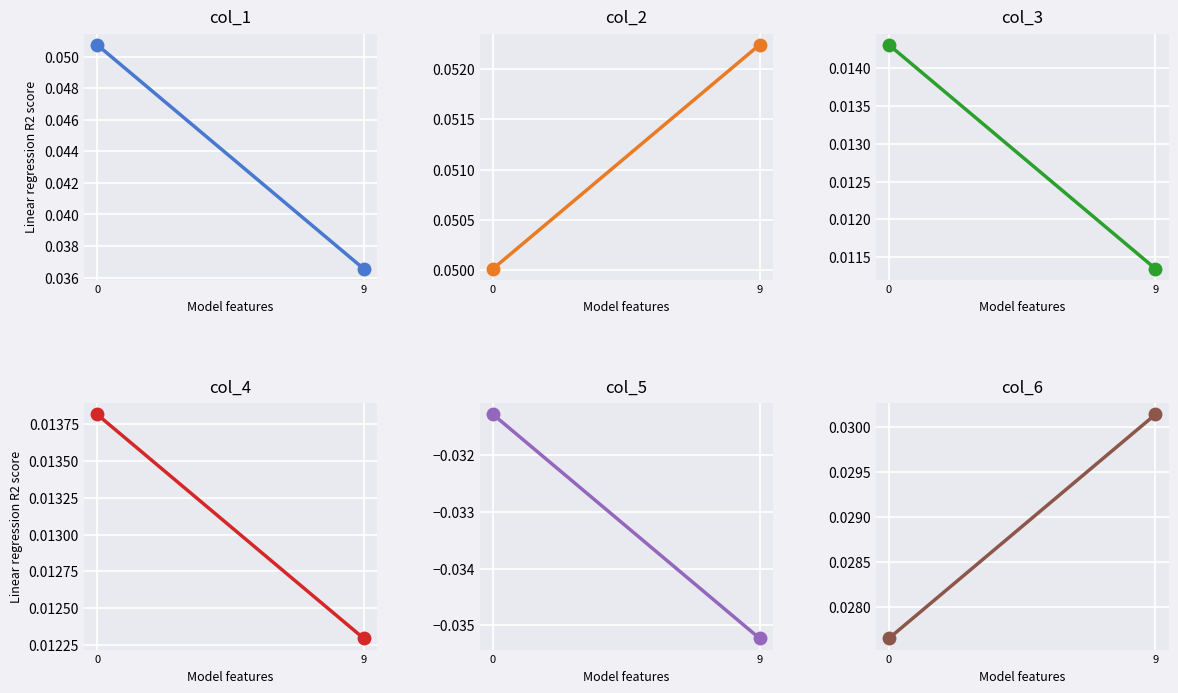

Reading right to left, extract all data points from this chart.

col_1: 9=0.0	0=0.1
col_2: 9=0.1	0=0.1
col_3: 9=0.0	0=0.0
col_4: 9=0.0	0=0.0
col_5: 9=-0.0	0=-0.0
col_6: 9=0.0	0=0.0